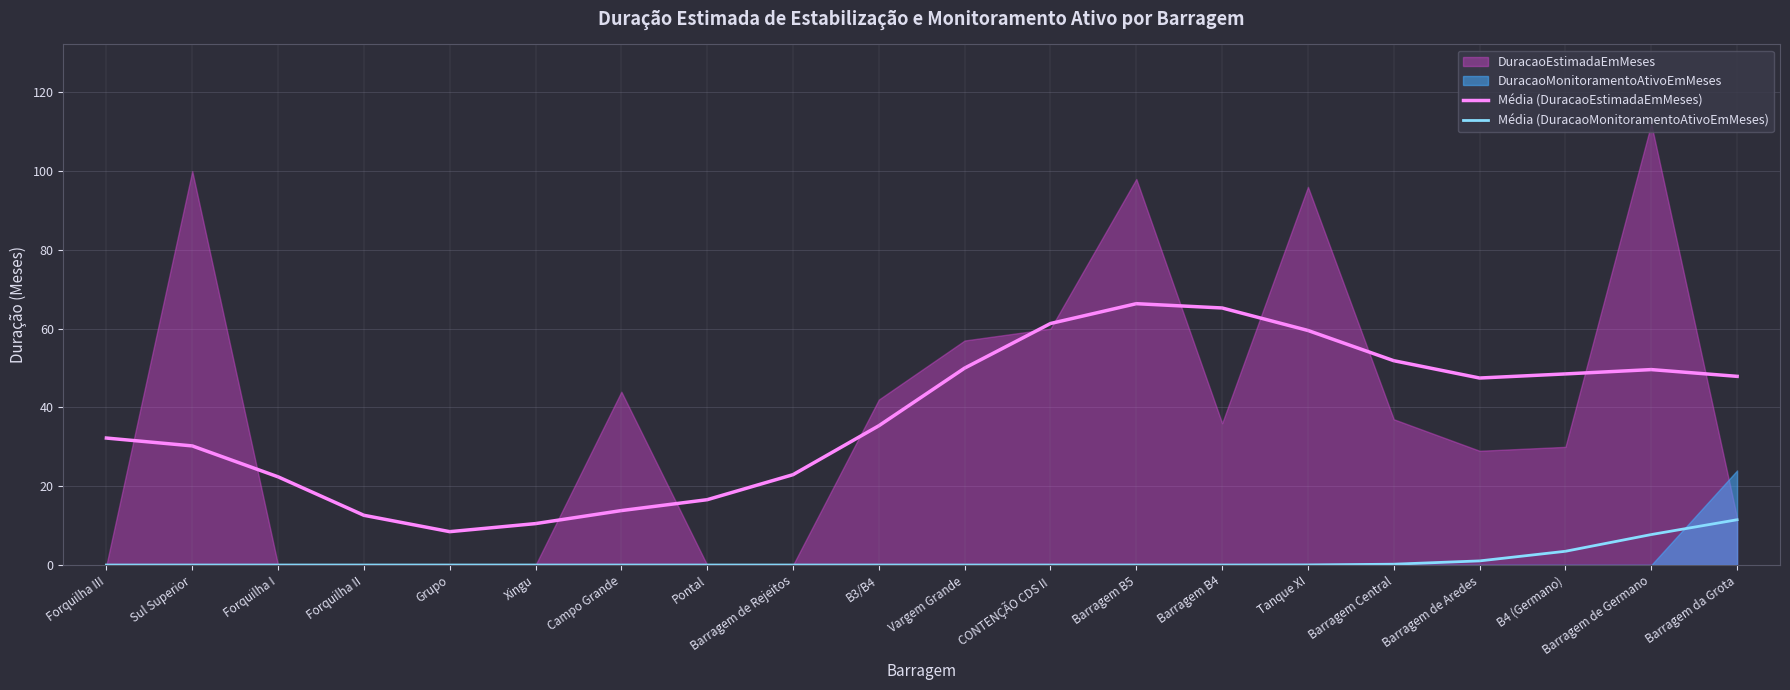

True or false: Média (DuracaoMonitoramentoAtivoEmMeses) and Média (DuracaoEstimadaEmMeses) cross at least once.

False